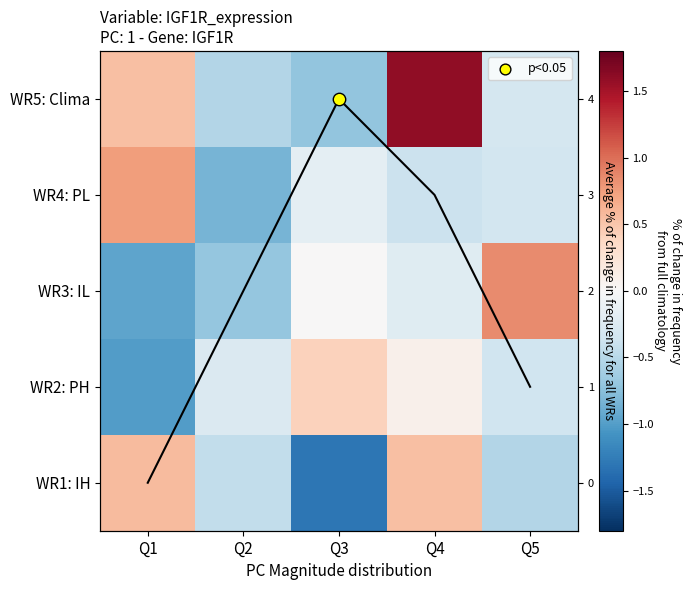

True or false: WR4: PL has a value of -0.1 at Q3.

False